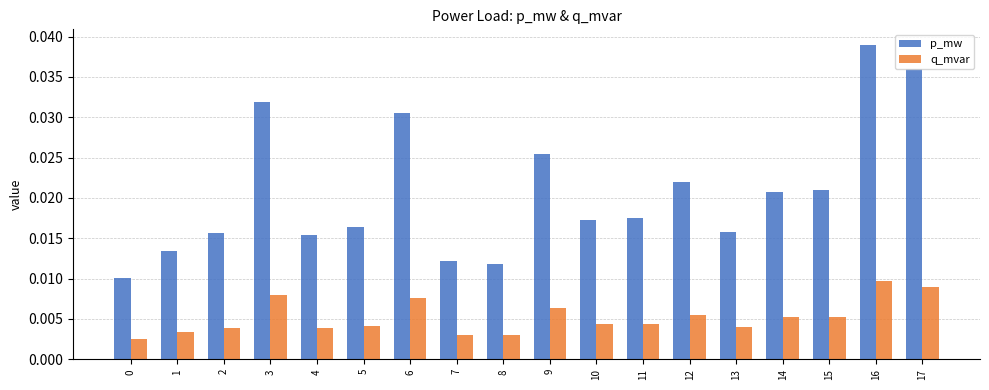

At which label does q_mvar reach its peak?

16